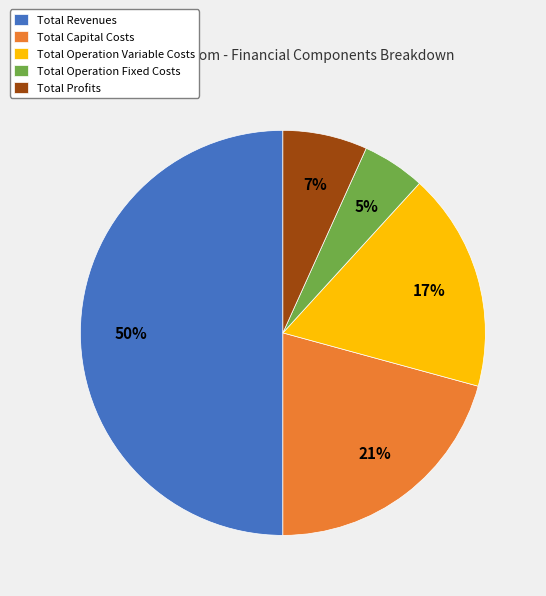

Does Total Profits account for over 50% of the chart?

No